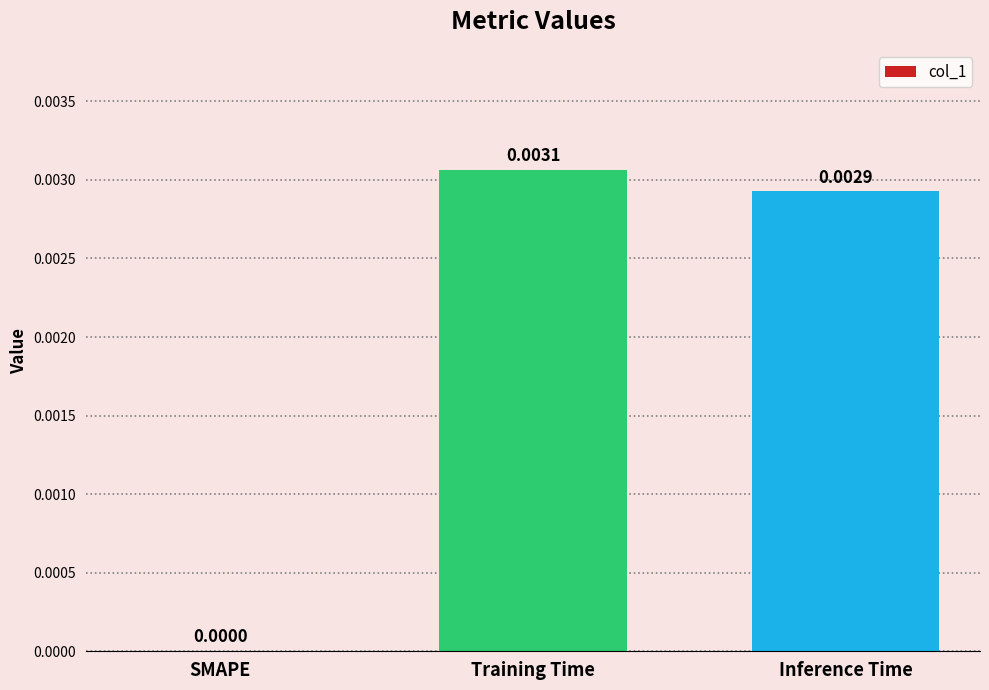

The value at Inference Time is 0.0. True or false?

True